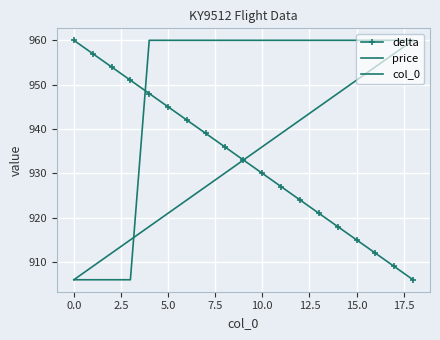

Which label corresponds to the smallest value in the chart?

18